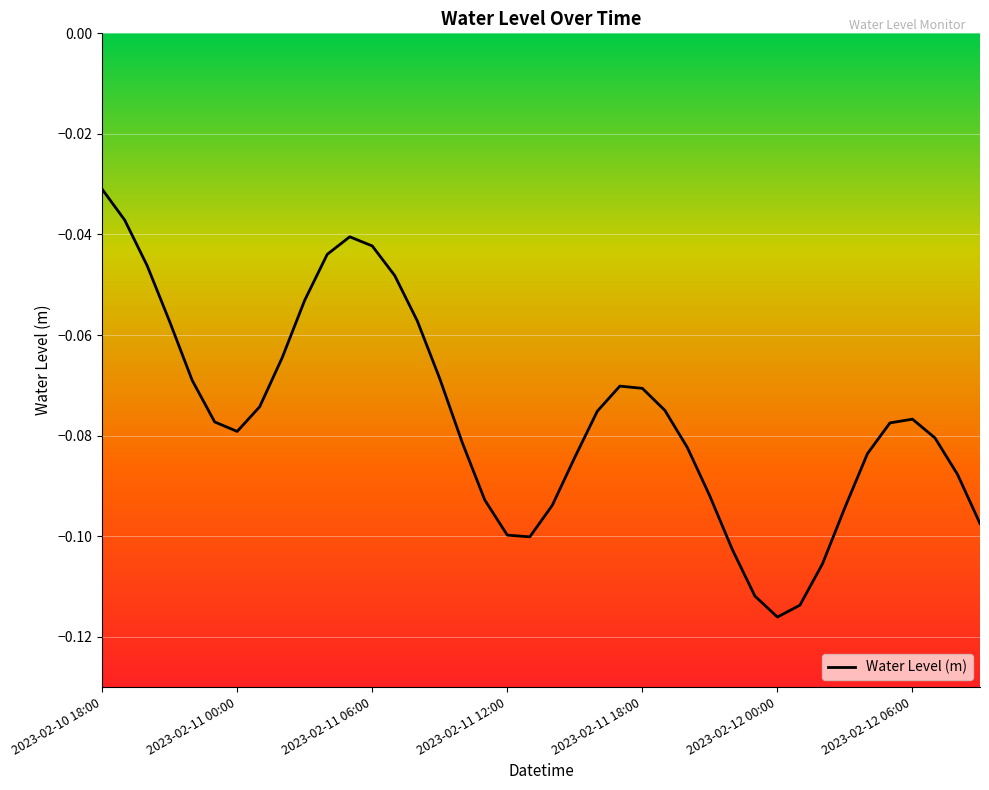

At which label is the value closest to 0?

2023-02-10 18:00